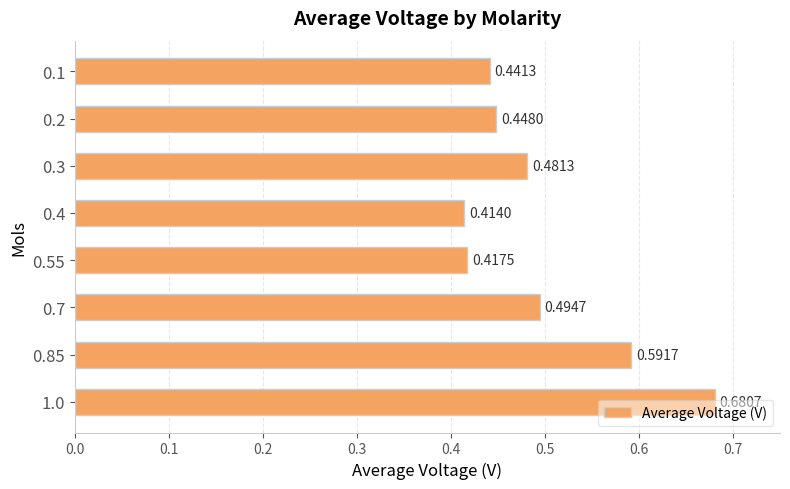

Rank the categories by value from highest to lowest.

1.0, 0.85, 0.7, 0.3, 0.2, 0.1, 0.55, 0.4